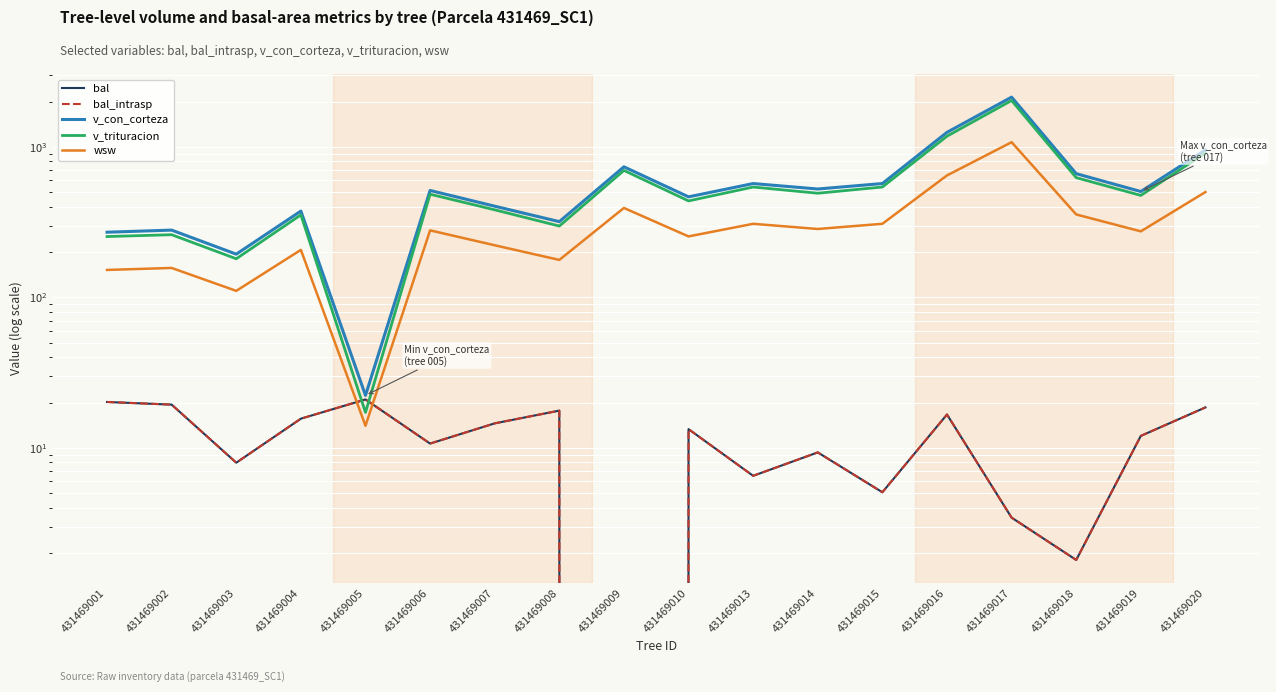

Between 431469007 and 431469015, which is larger?

431469007